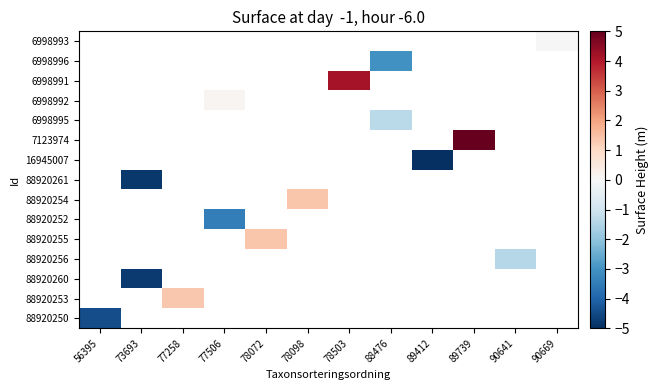

How many data points does each series have?

12